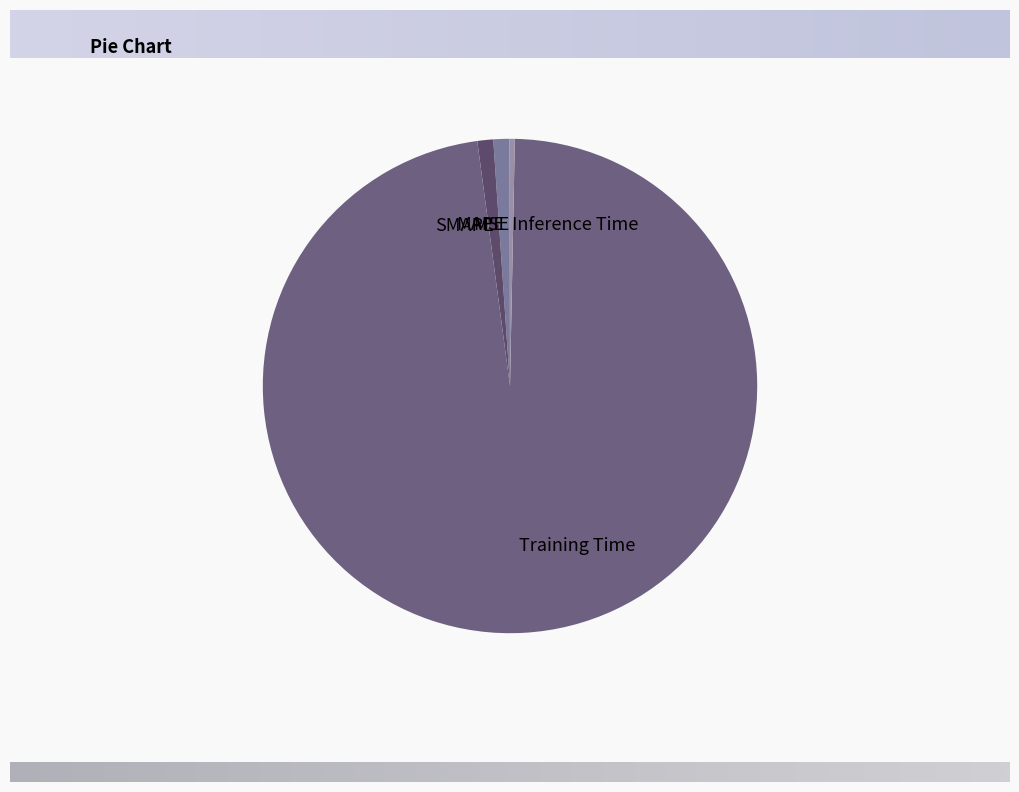

Which has a higher value, SMAPE or Inference Time?

SMAPE